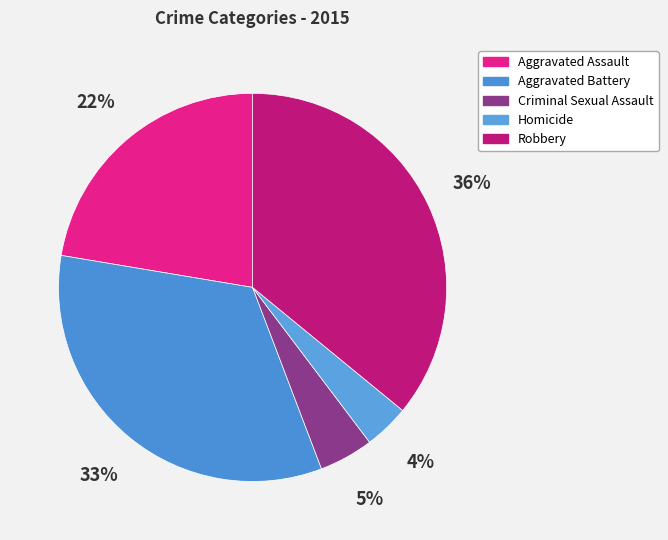

To the nearest percent, what is the combined percentage of Homicide and Robbery?

40%